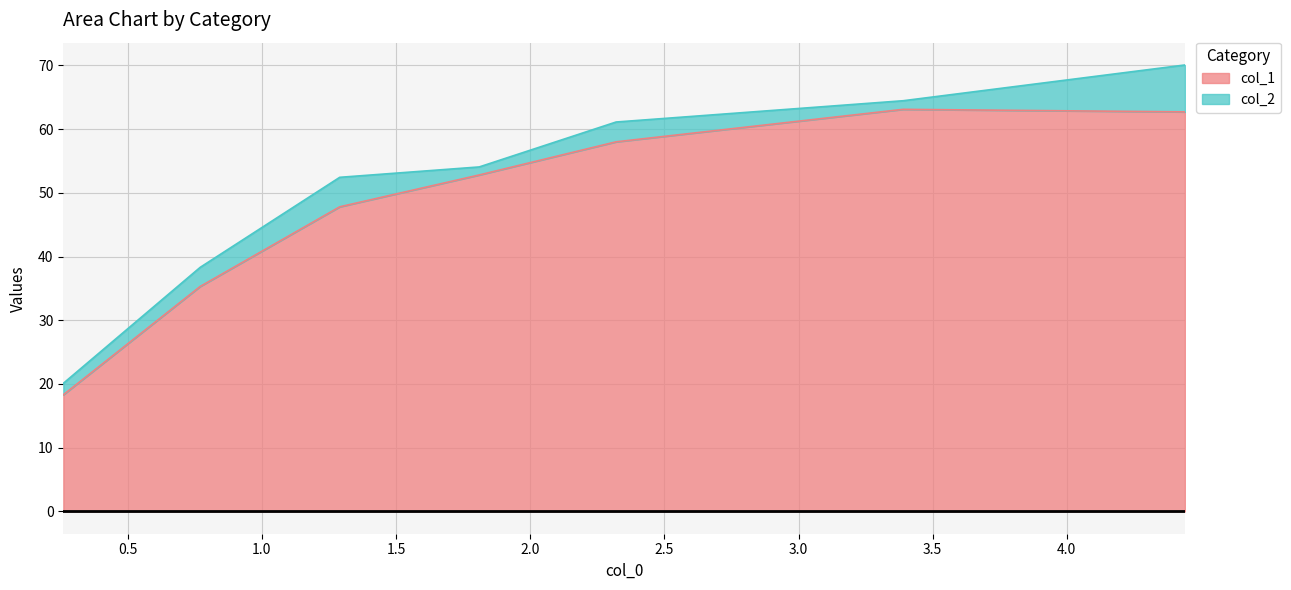

Is it true that the value at 3.39 is 83.0?

False